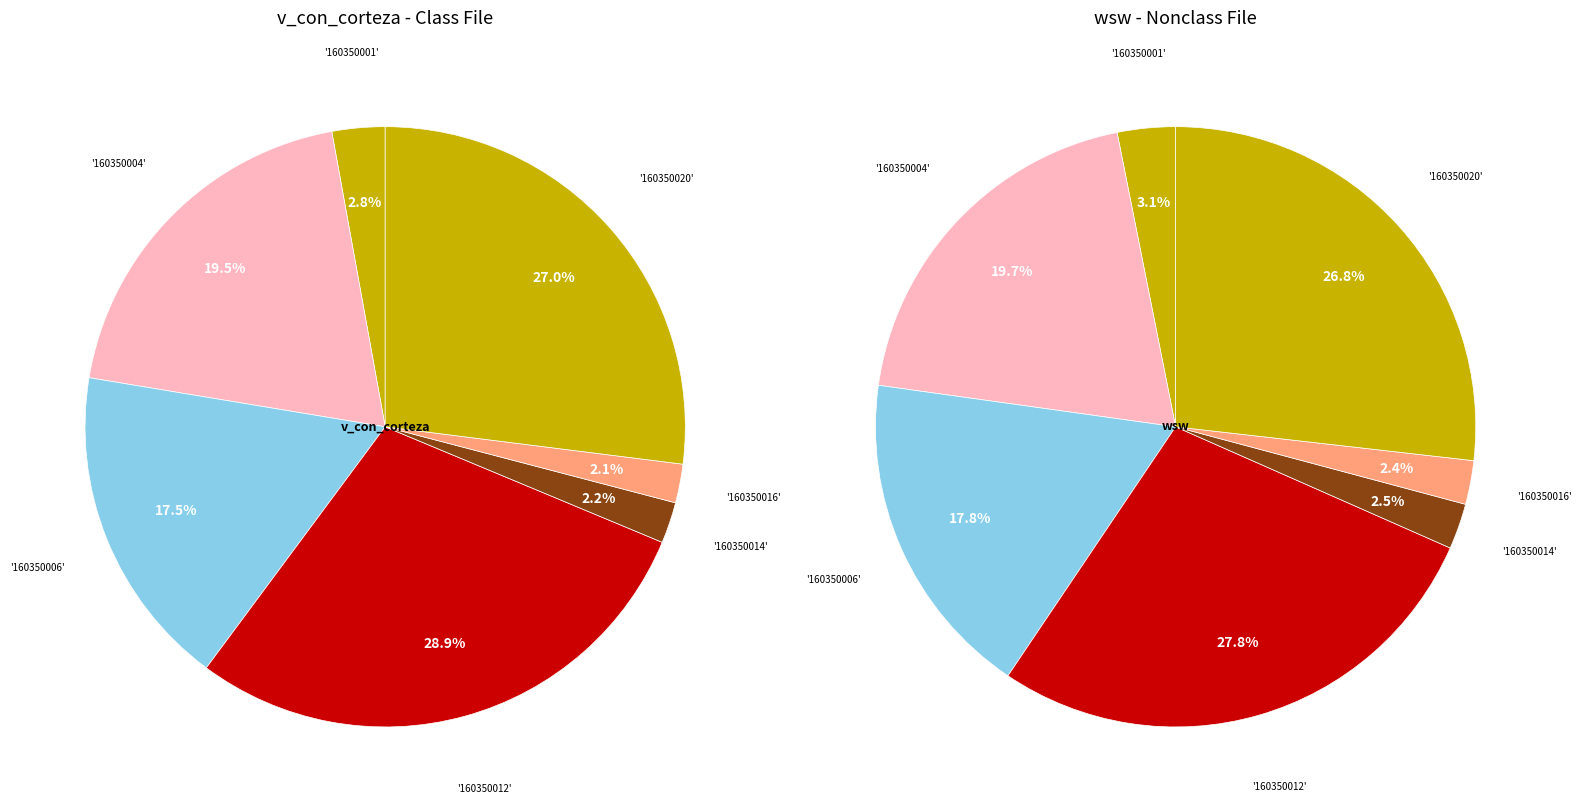

The 160350026 slice represents 0% of the pie. True or false?

True